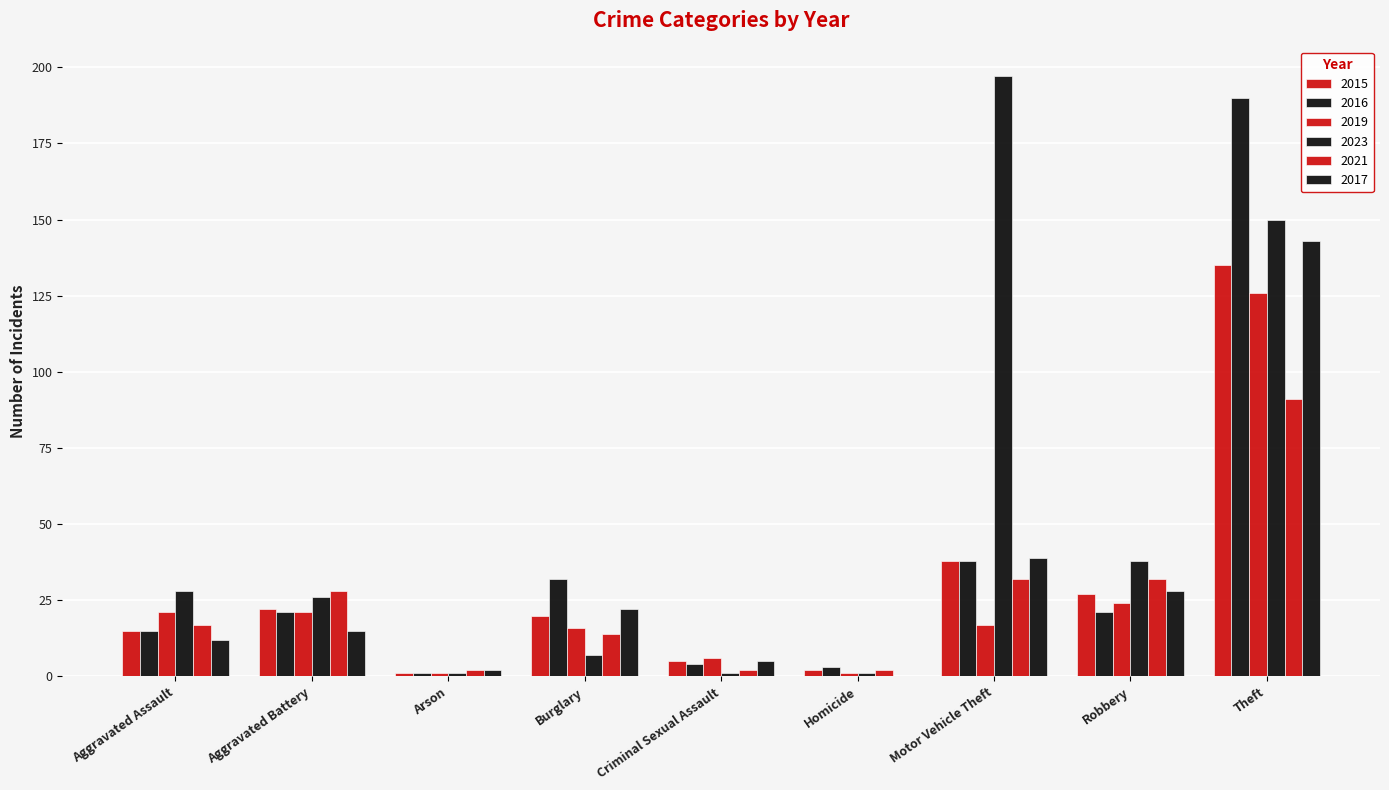

What is the minimum value for 2021?

2